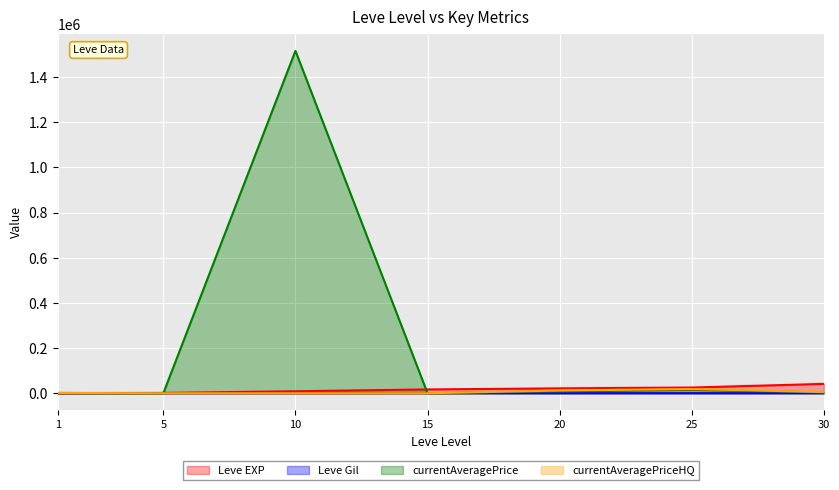

In currentAveragePrice, how many points are higher than both neighbors (excluding endpoints)?

2